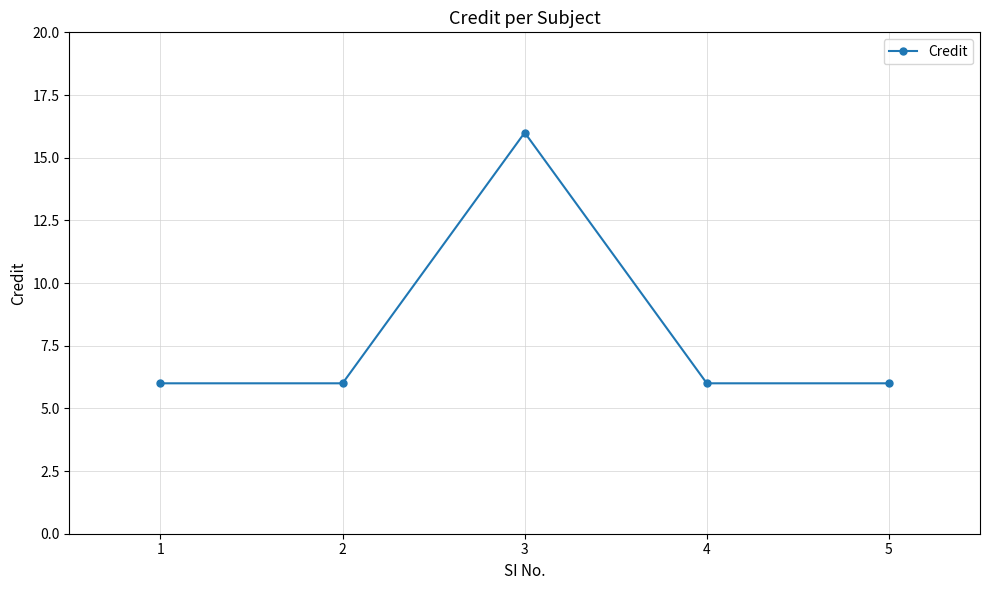

What value does the data have at 3, to the nearest 10?

20